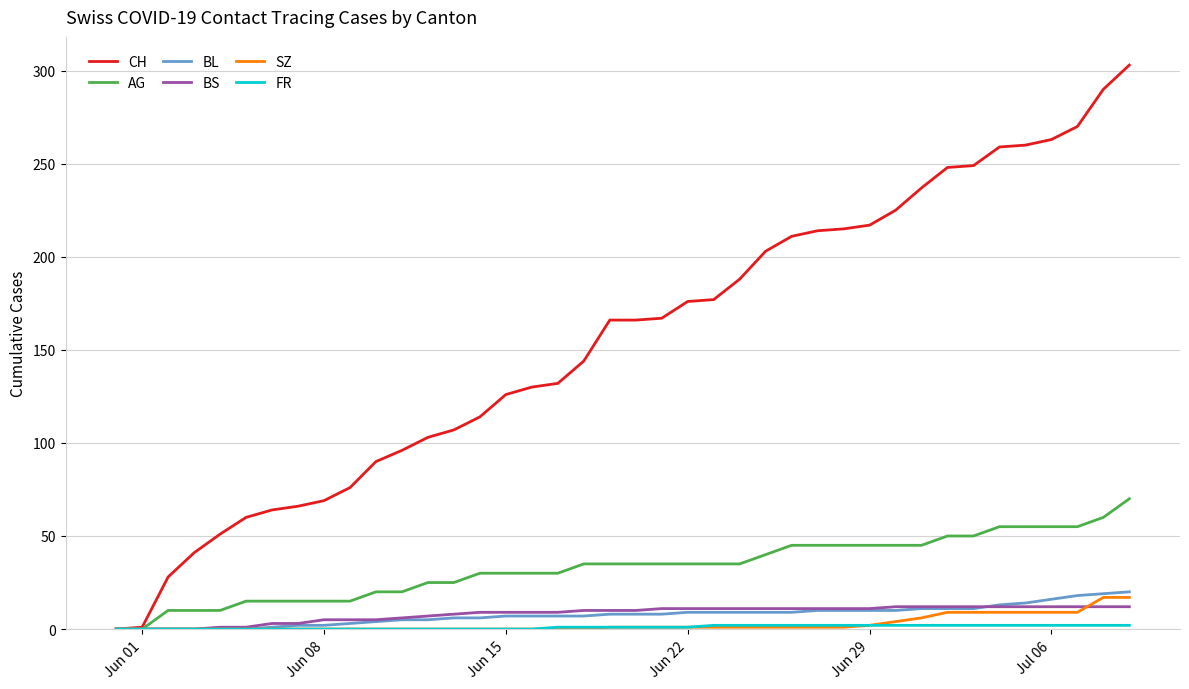

Which series has the largest total across all categories?

CH